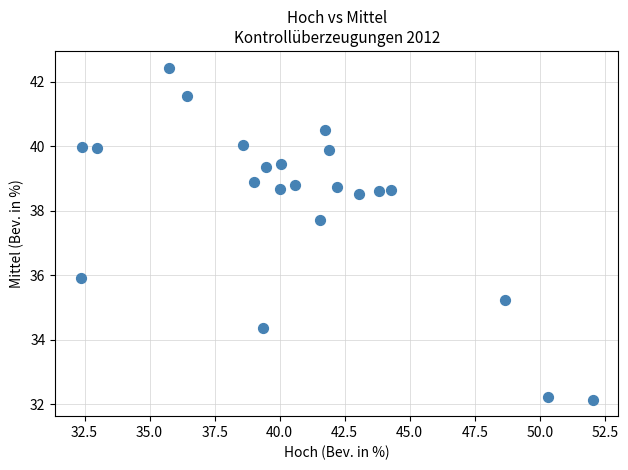

What is the range of X values (max minus min)?

19.7